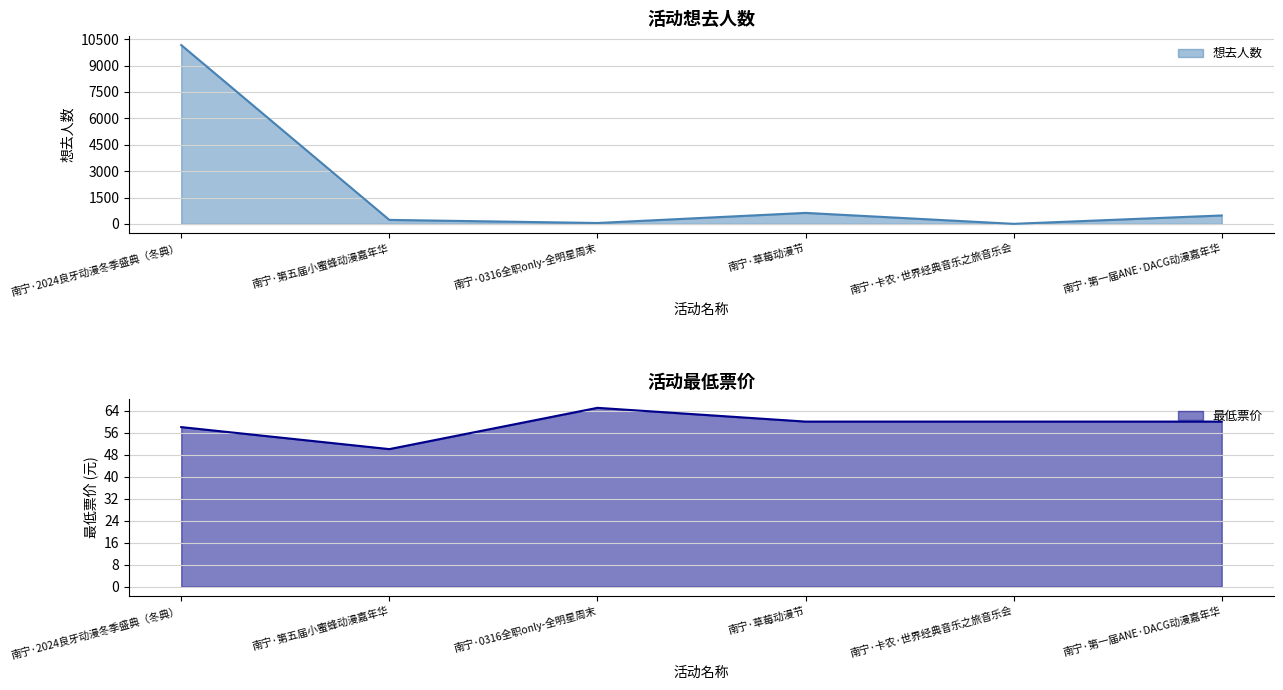

What is the lowest value of the 最低票价 series?

50